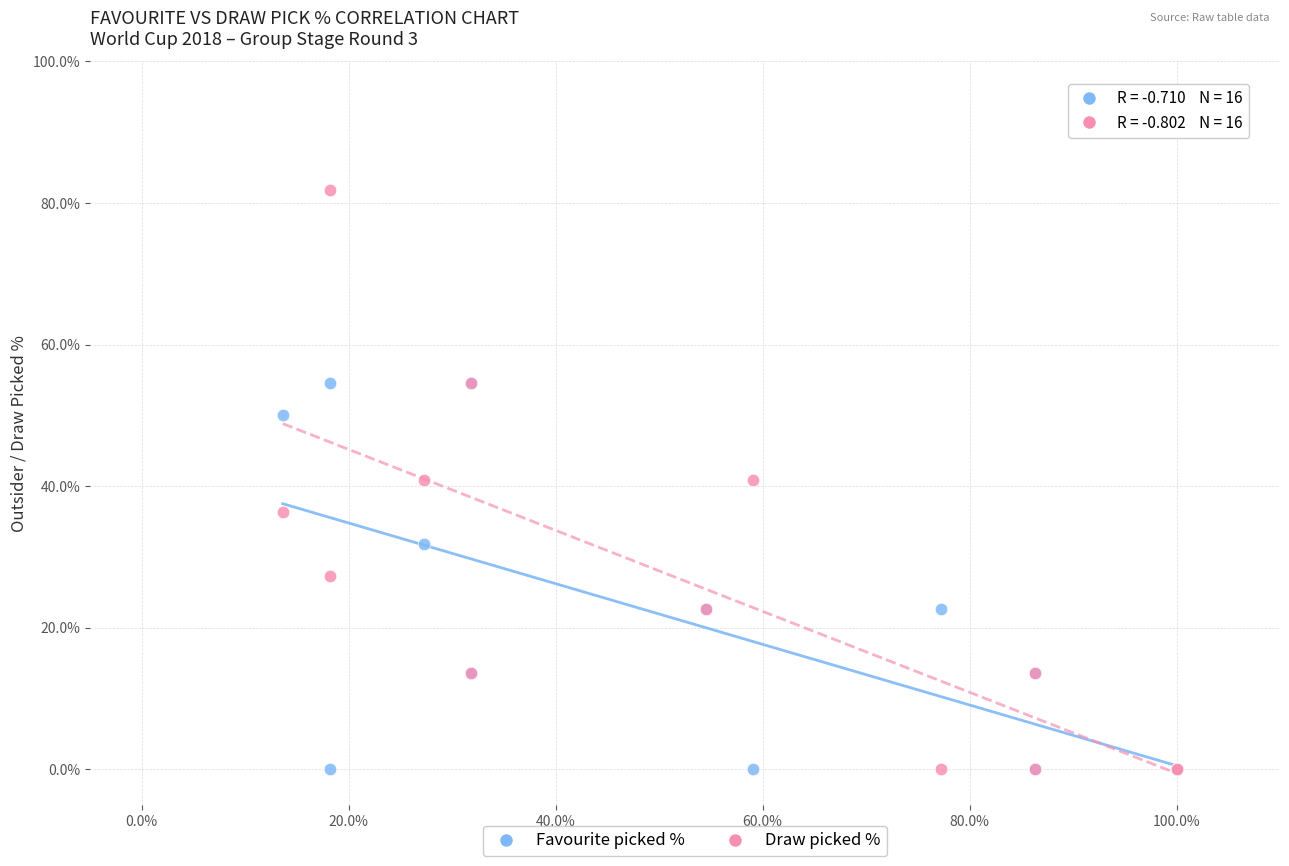

What are all the series names shown in the legend?

Favourite picked %, Draw picked %